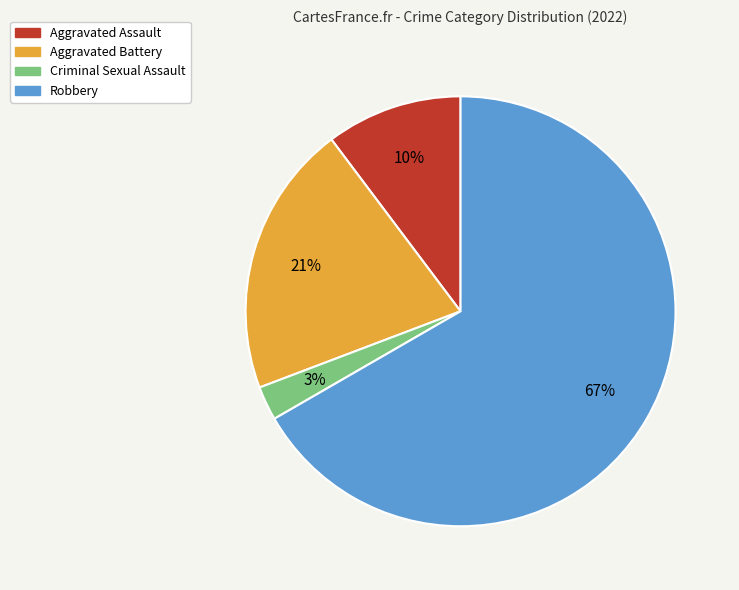

Count the number of slices in the pie.

4